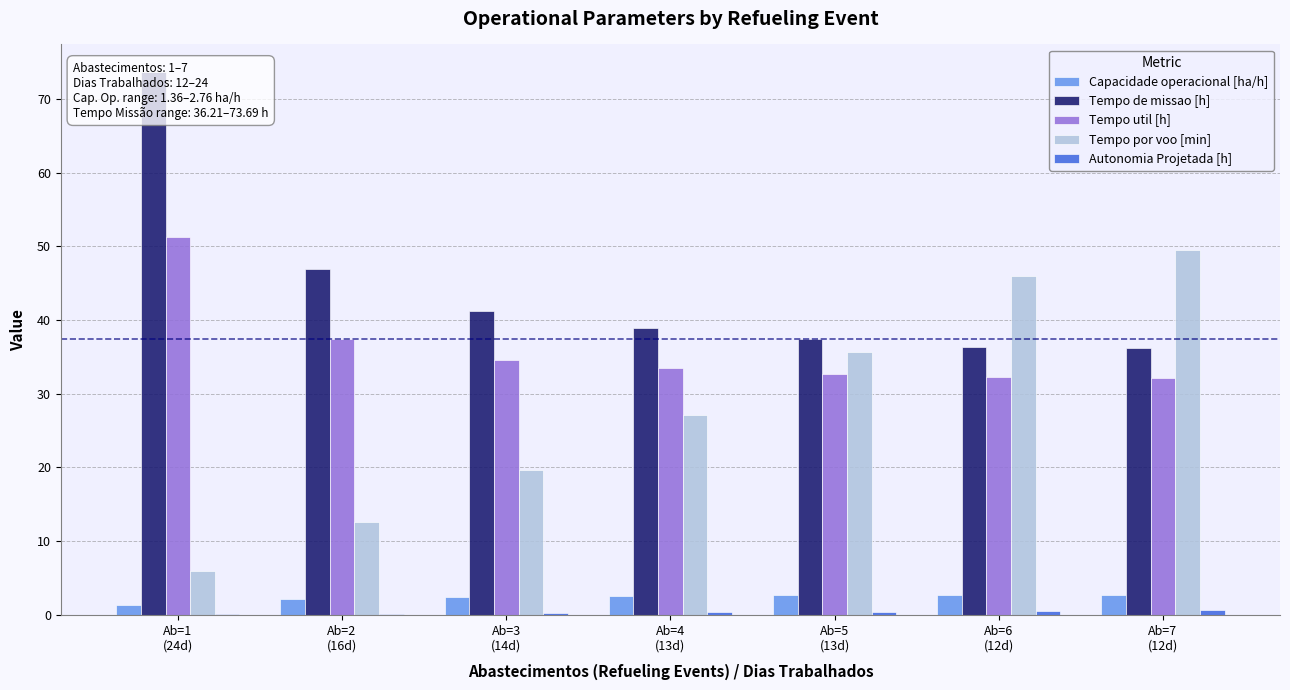

Between Ab=1
(24d) and Ab=3
(14d), which series saw the biggest shift?

Tempo de missao [h]